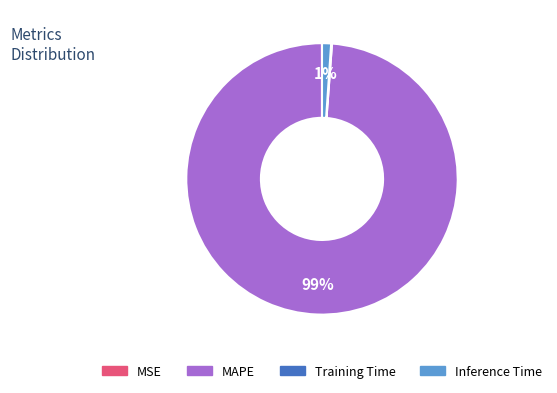

Combined, do Inference Time and MAPE account for over 50%?

Yes